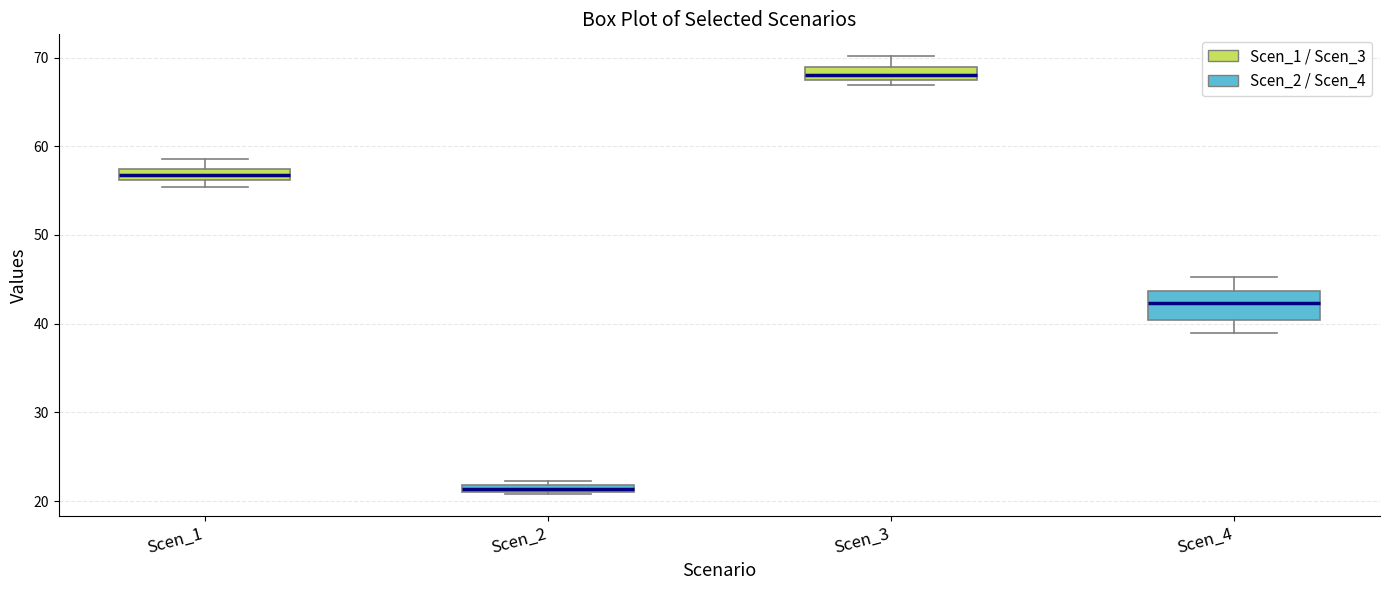

Comparing the boxes themselves (not the whiskers), which one is the tallest?

Scen_4